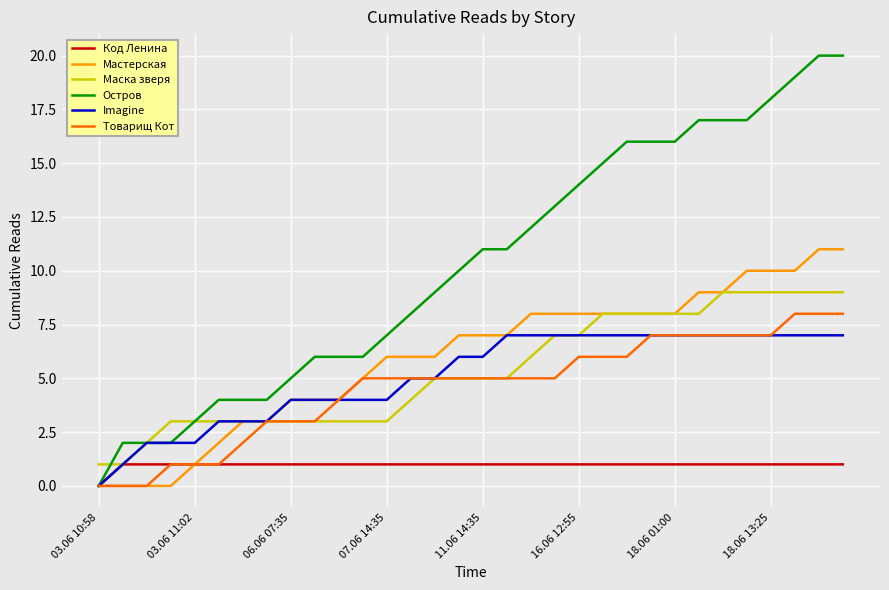

List the series in order of their peak value, lowest first.

Код Ленина, Imagine, Товарищ Кот, Маска зверя, Мастерская, Остров